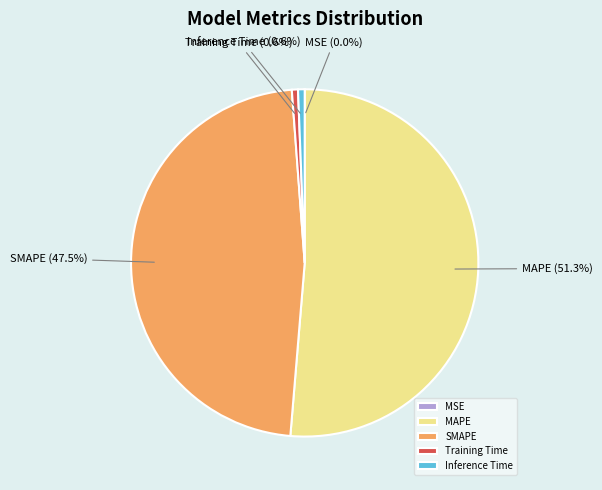

Is the sum of SMAPE and Training Time greater than half?

No